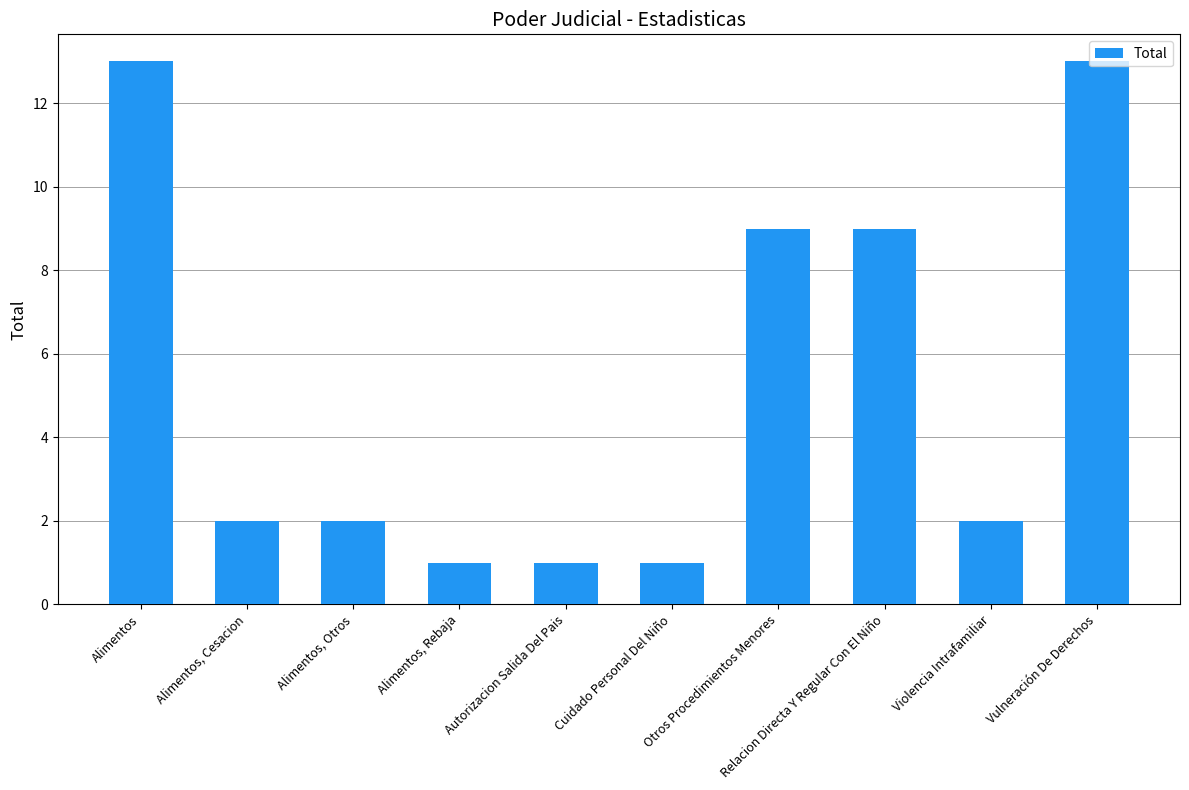

What is the difference between the values at Alimentos, Cesacion and Alimentos, Rebaja?

1